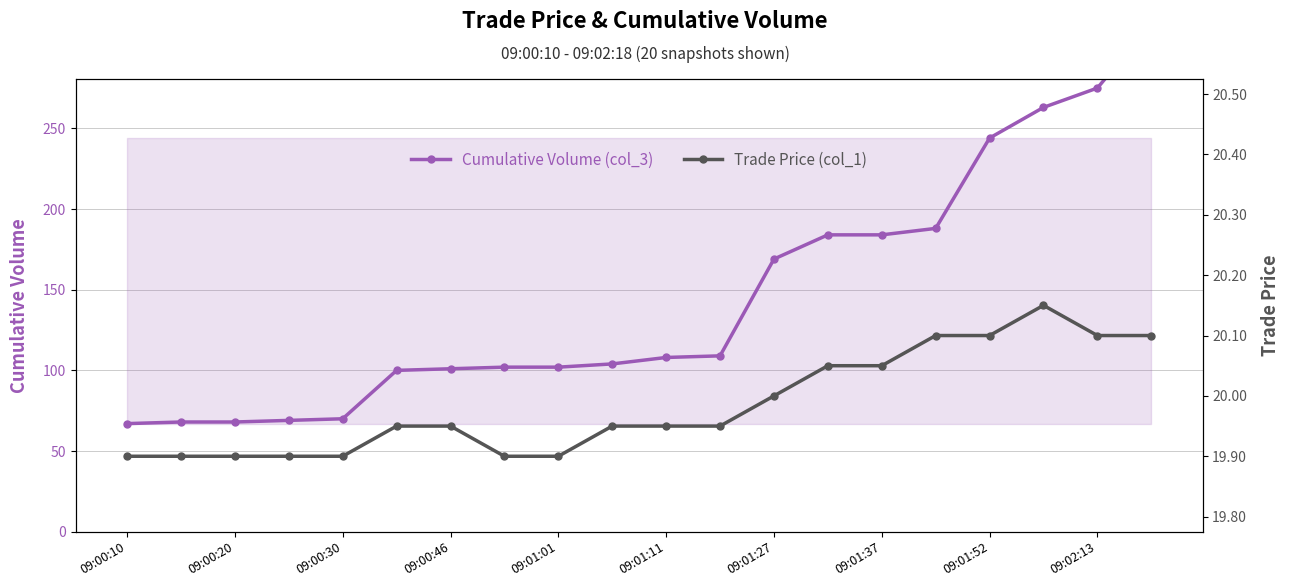

At which category does the chart reach its peak across all series?

19